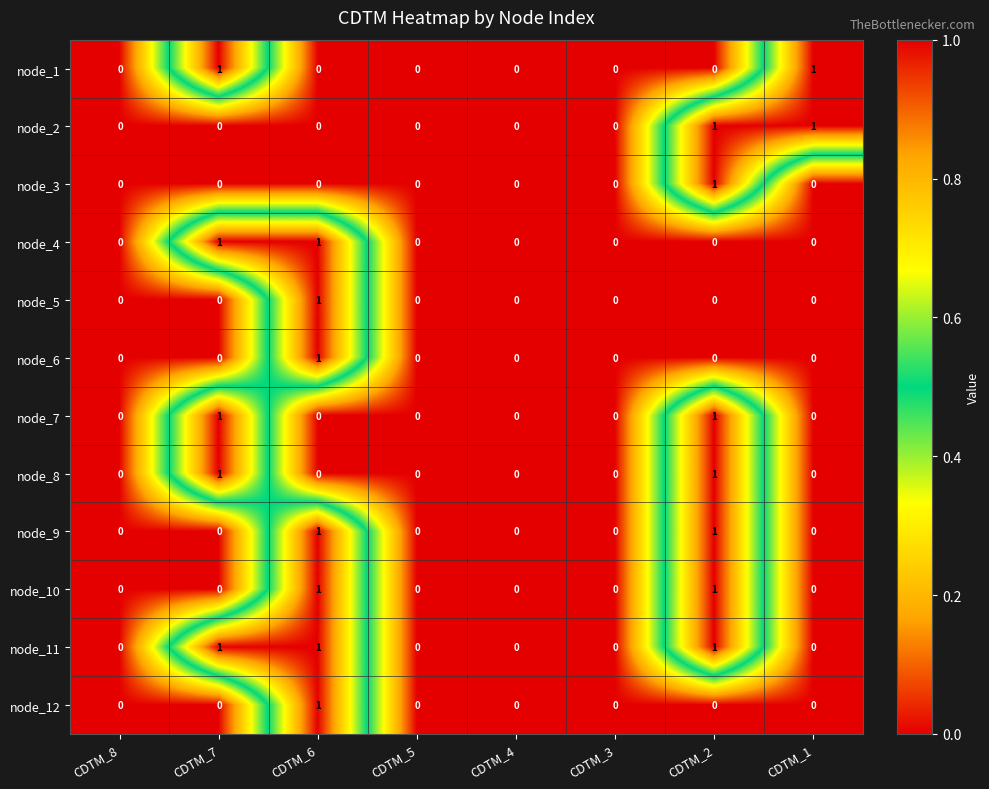

Which series has the largest total across all categories?

node_11